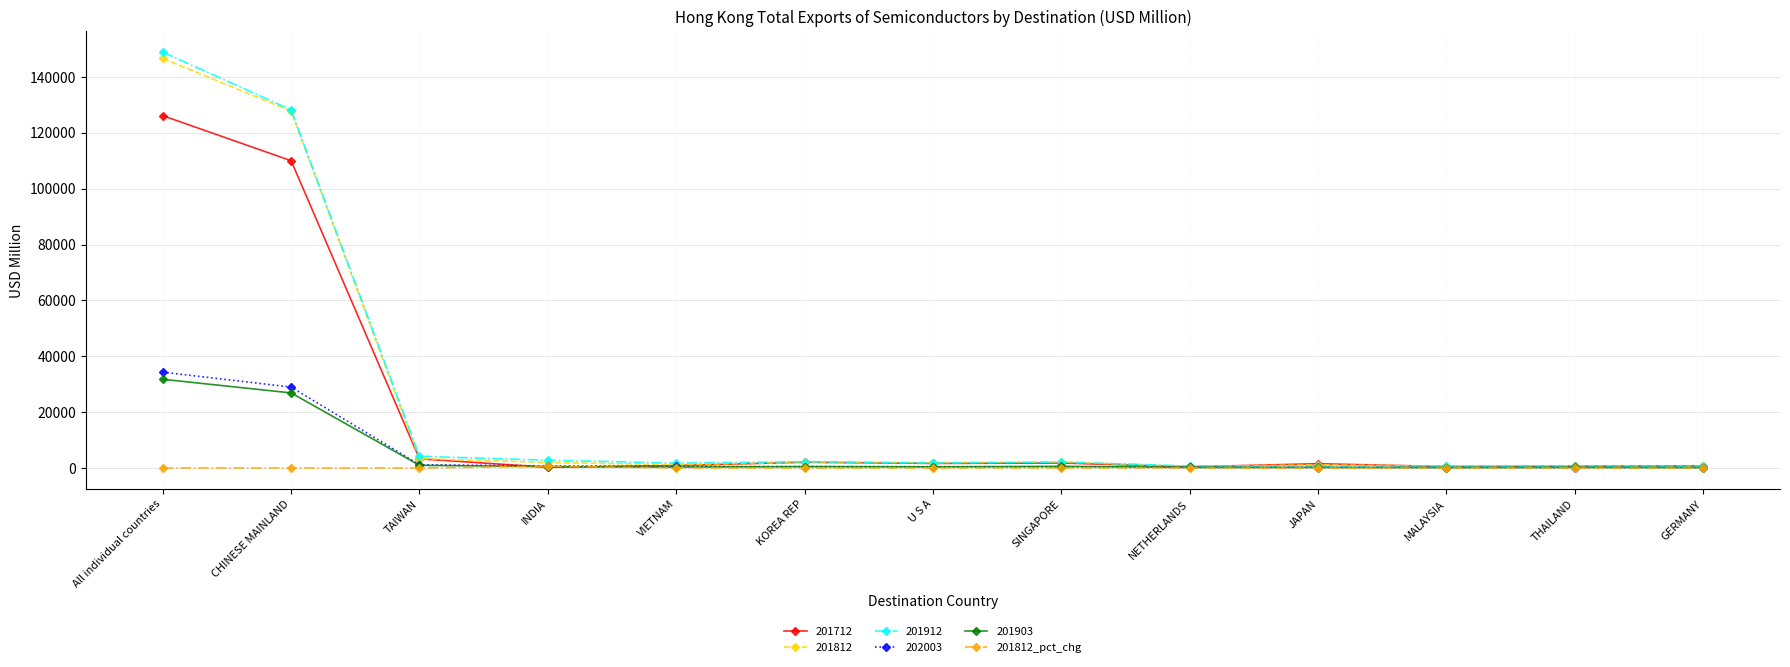

At which category is the sum across all series the highest?

All individual countries